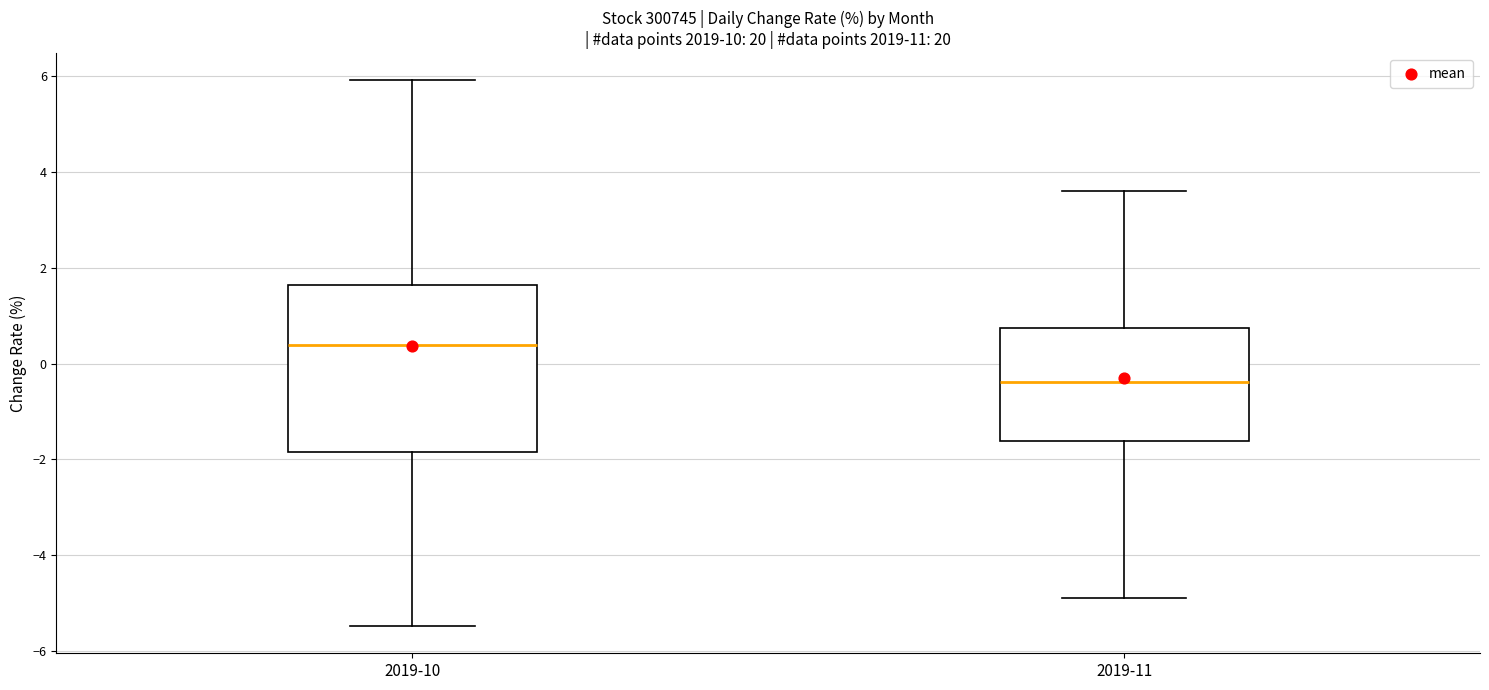

Reading left to right, transcribe this box plot: for each box, give where its median line is, the range the box spans, and where its two whiskers end, as read against the y-axis. The values are not printed on the chart, so give them approximately, as read against the axis.

2019-10: median 0.4, box -1.8 to 1.6, whiskers -5.4 to 6.0
2019-11: median -0.4, box -1.6 to 0.8, whiskers -4.8 to 3.6